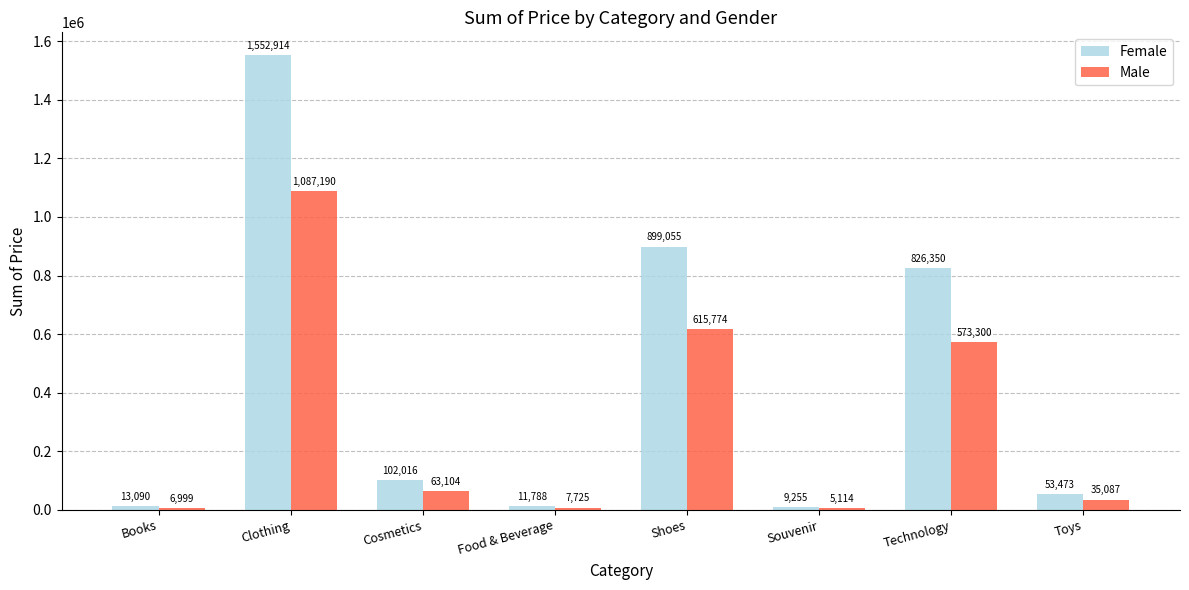

Which series has the largest total across all categories?

Female